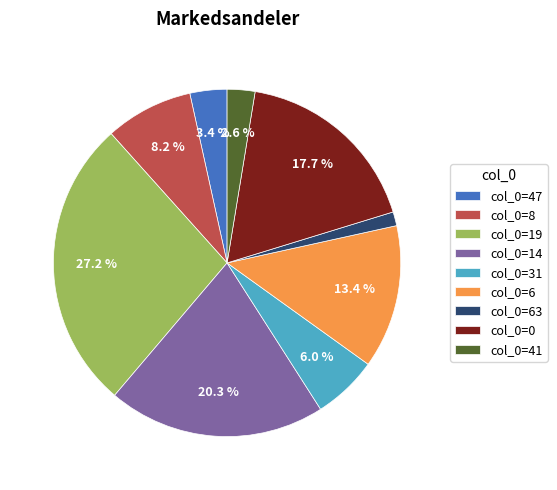

Between col_0=19 and col_0=31, which is larger?

col_0=19